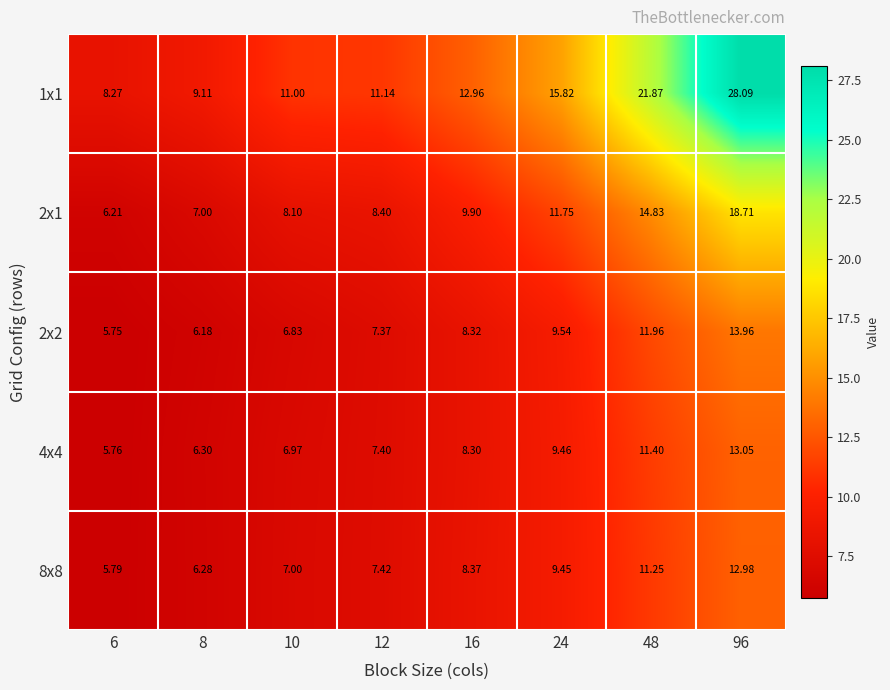

Reading left to right, what are all the values shown in this chart?

1x1: 6=8.3	8=9.1	10=11.0	12=11.1	16=13.0	24=15.8	48=21.9	96=28.1
2x1: 6=6.2	8=7.0	10=8.1	12=8.4	16=9.9	24=11.8	48=14.8	96=18.7
2x2: 6=5.8	8=6.2	10=6.8	12=7.4	16=8.3	24=9.5	48=12.0	96=14.0
4x4: 6=5.8	8=6.3	10=7.0	12=7.4	16=8.3	24=9.5	48=11.4	96=13.1
8x8: 6=5.8	8=6.3	10=7.0	12=7.4	16=8.4	24=9.4	48=11.2	96=13.0